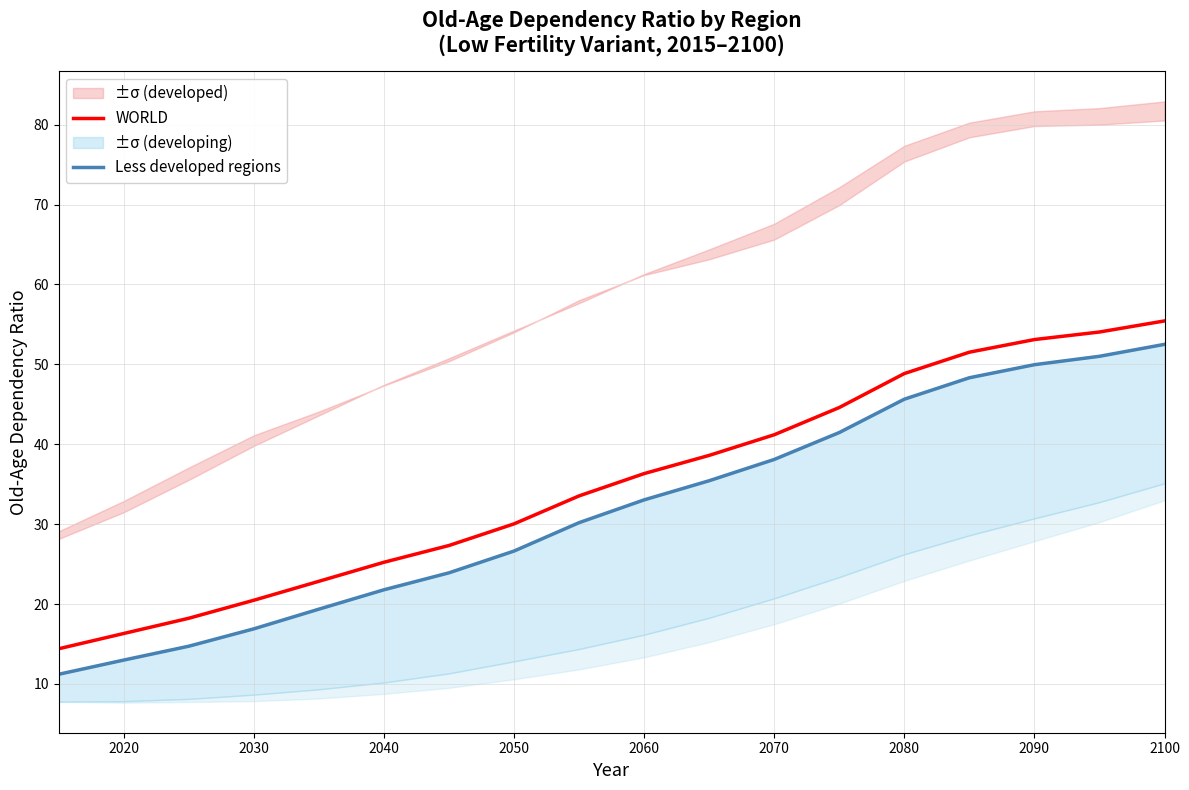

Is it true that WORLD equals 24.8 at 2060?

False